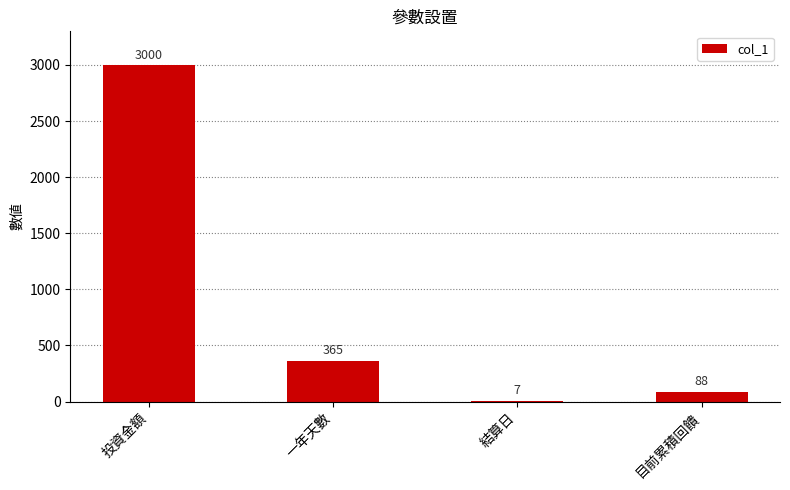

What is the sum of all values?

3460